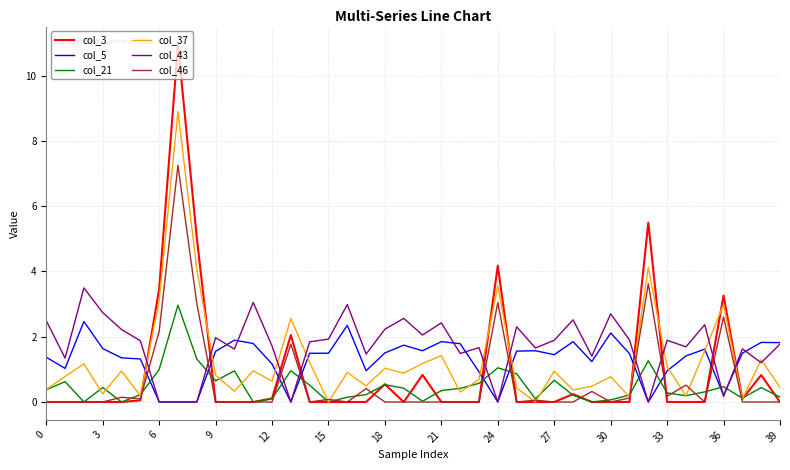

What is the highest value of the col_5 series?

2.5